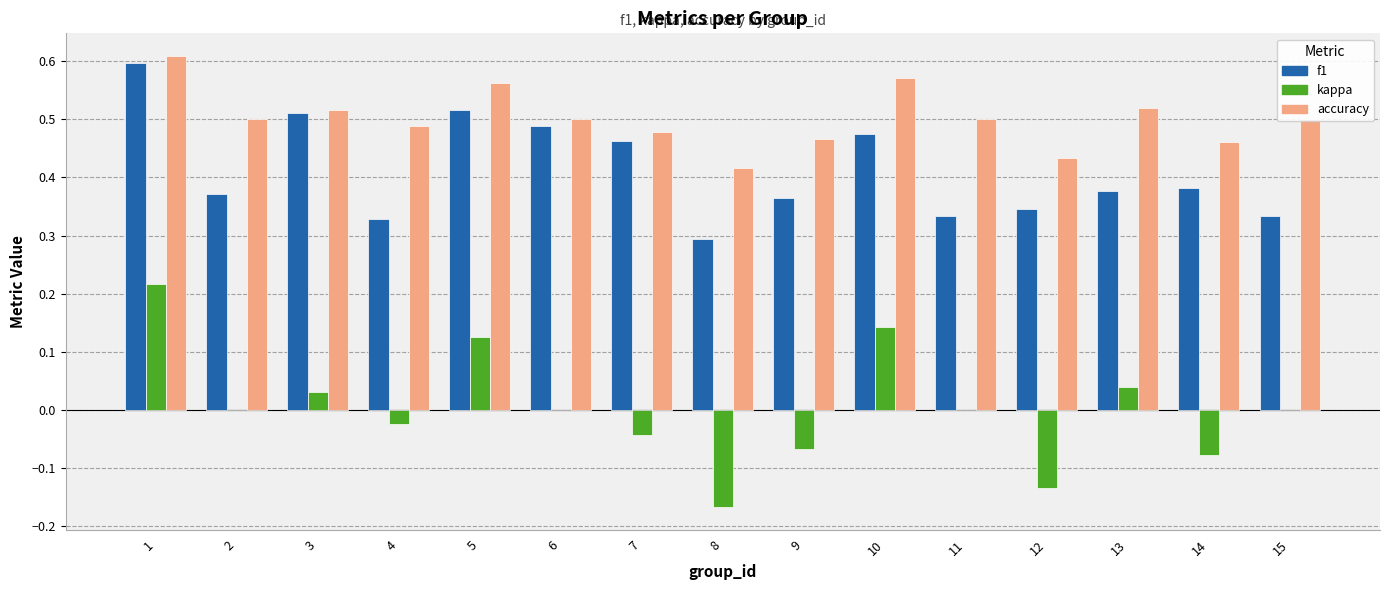

What is the sum of the accuracy values at 6 and 4?

1.0